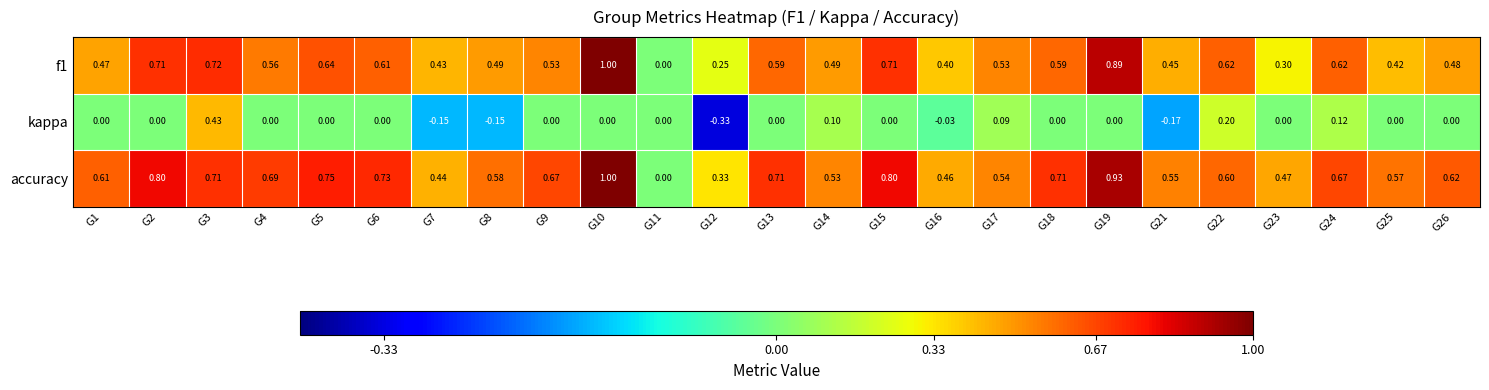

Which series changed the most between G7 and G8?

accuracy